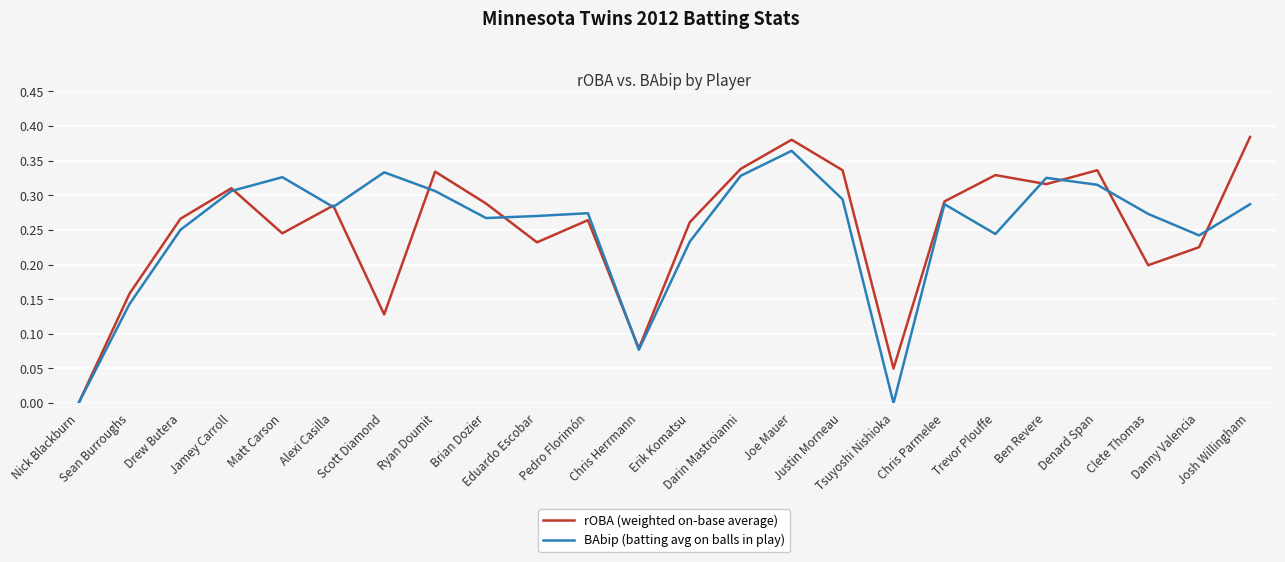

How many lines are shown in the chart?

2